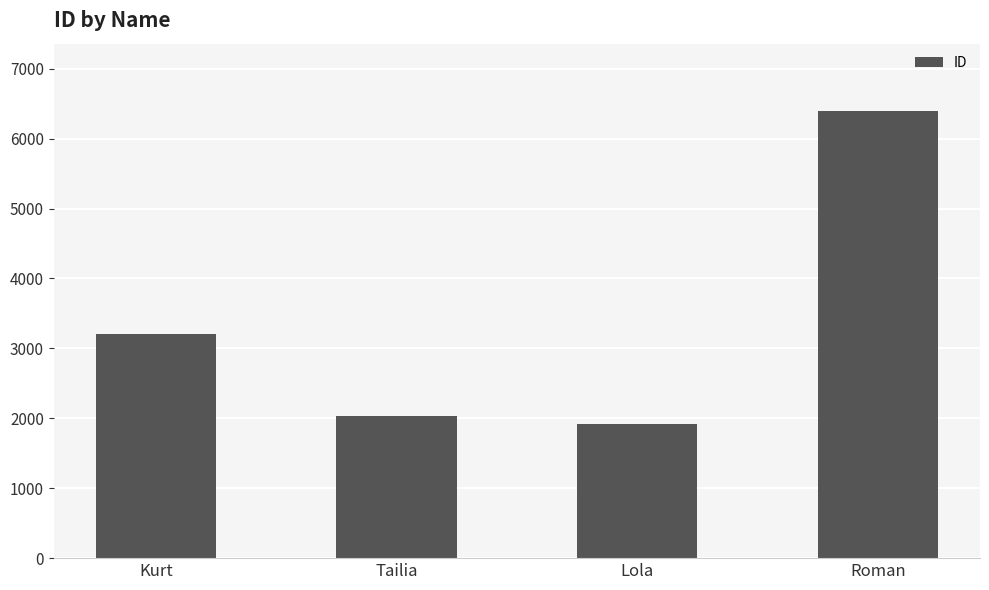

Which label corresponds to the largest value in the chart?

Roman